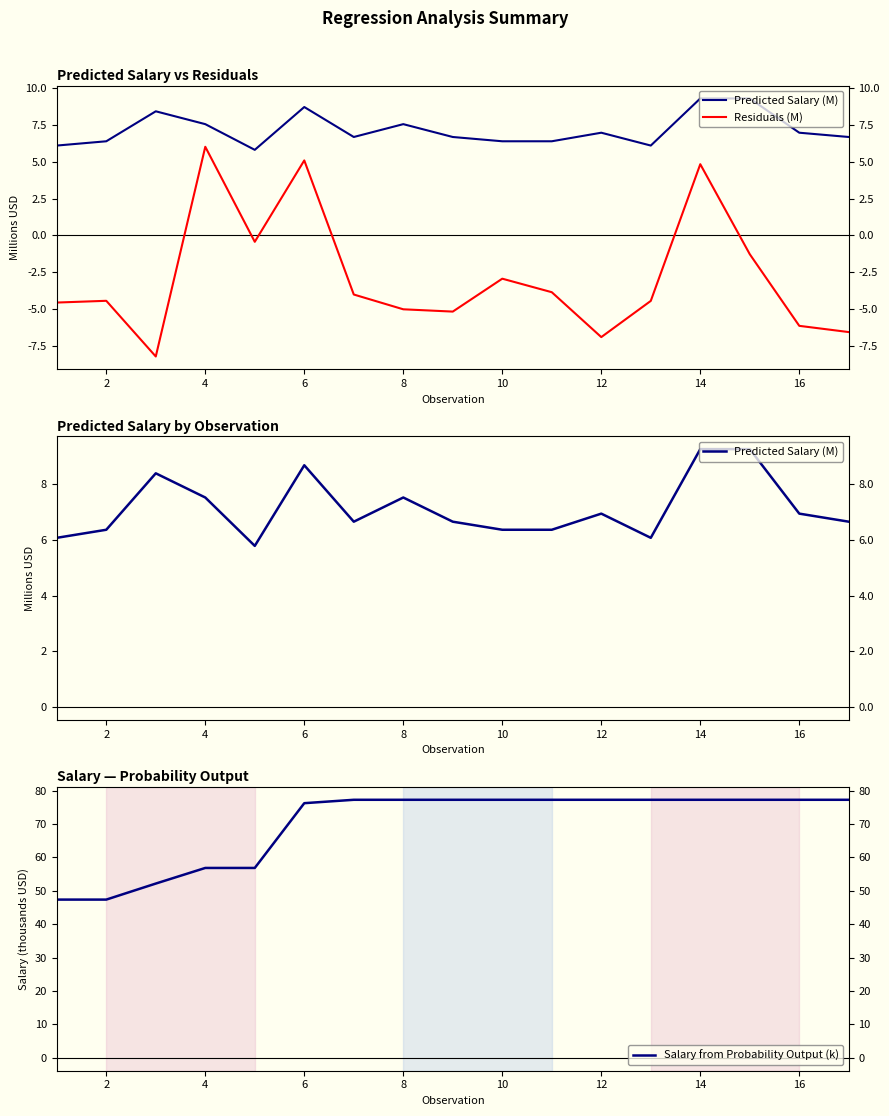

How many lines are shown in the chart?

3